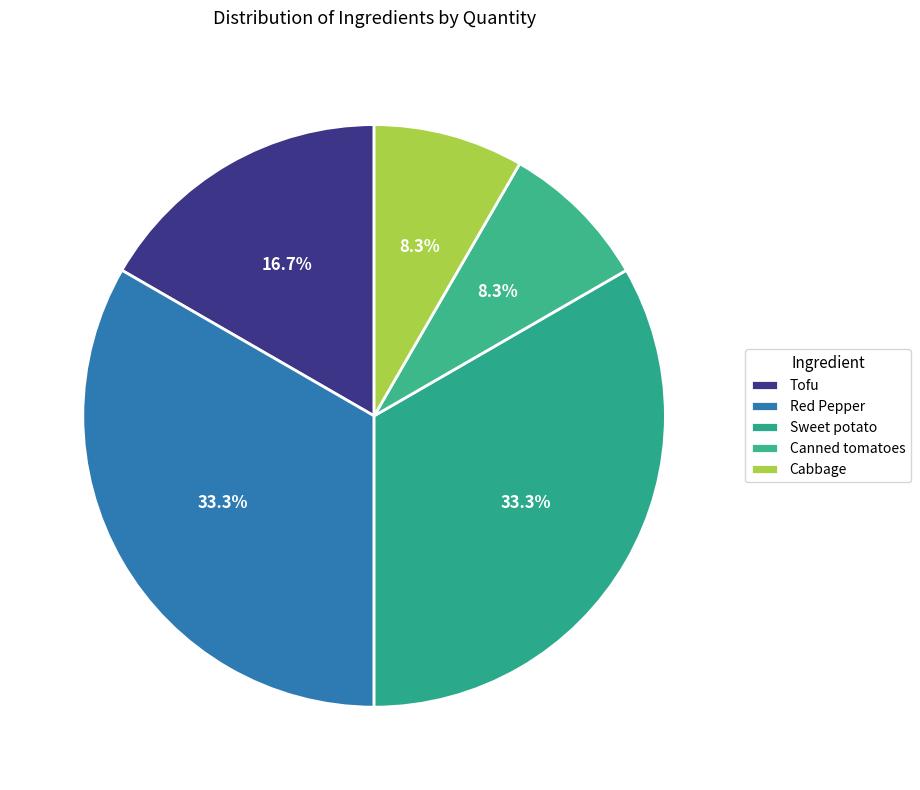

Does Sweet potato represent more than half of the total?

No